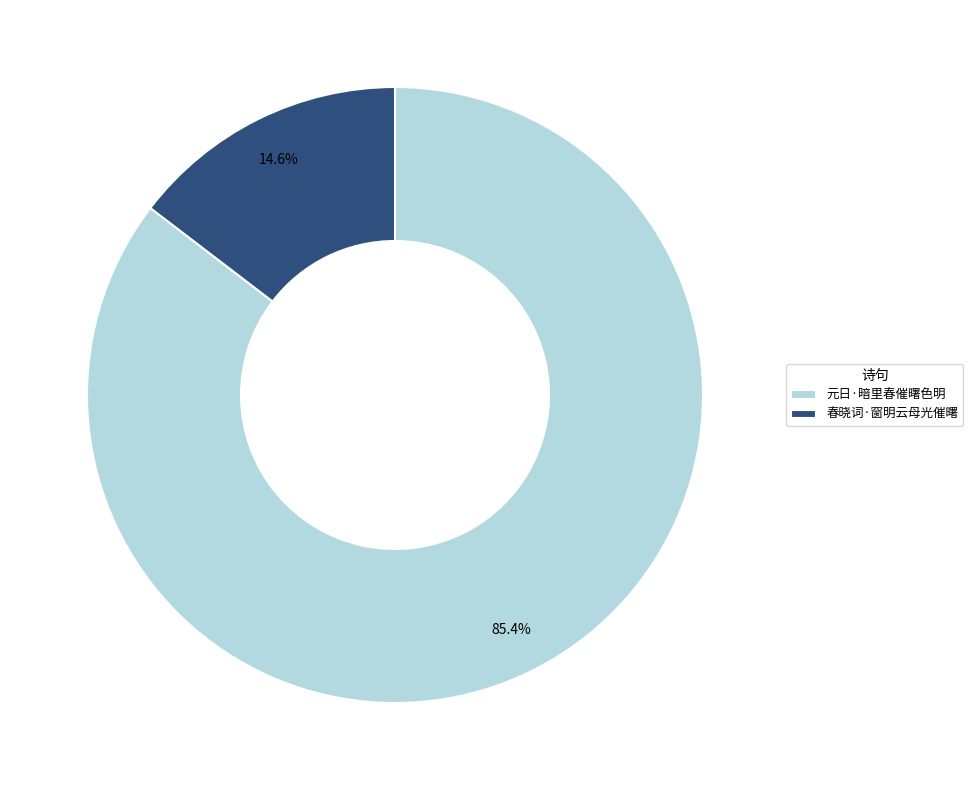

To the nearest percent, what portion does 春晓词·窗明云母光催曙 represent?

15%